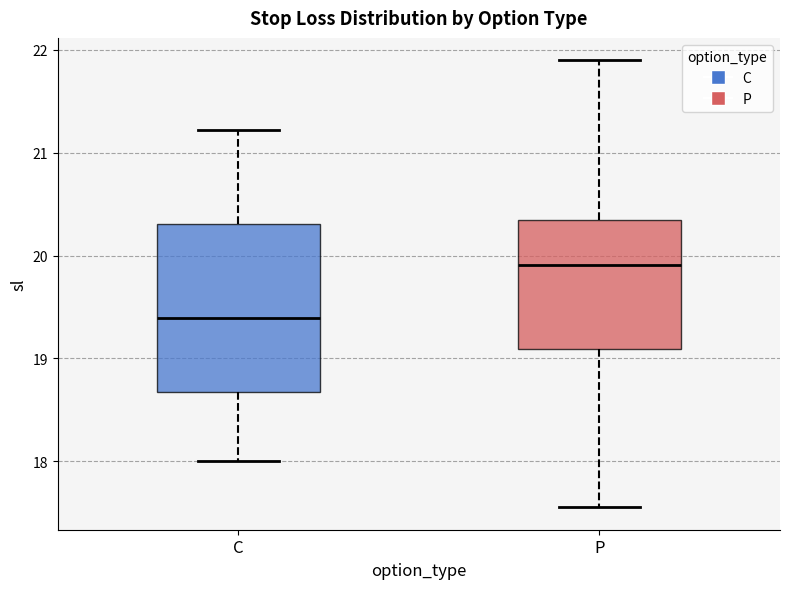

Which box's median line is the highest?

P